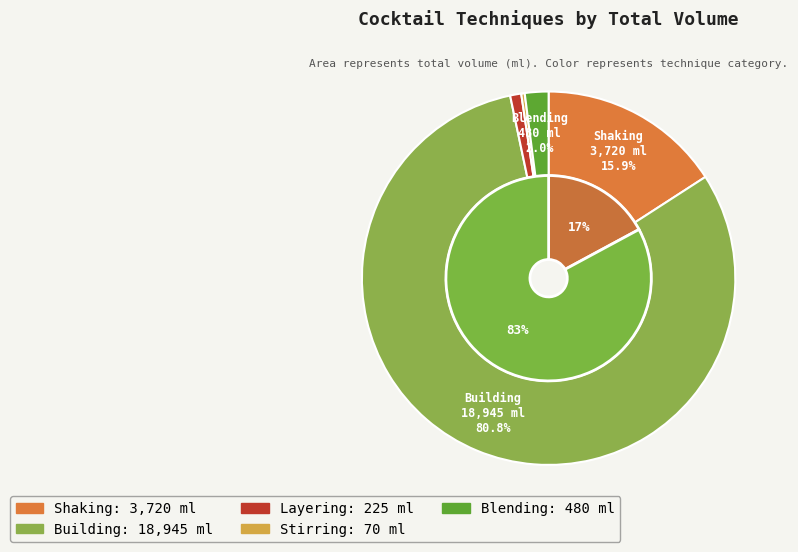

The Building slice represents 73% of the pie. True or false?

False